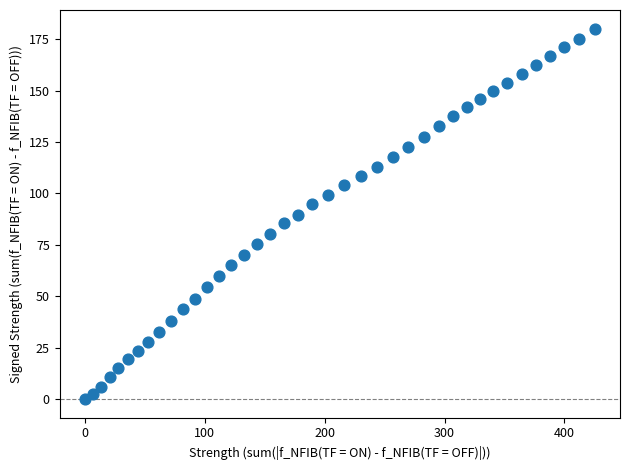

What is the range of X values (max minus min)?

425.2